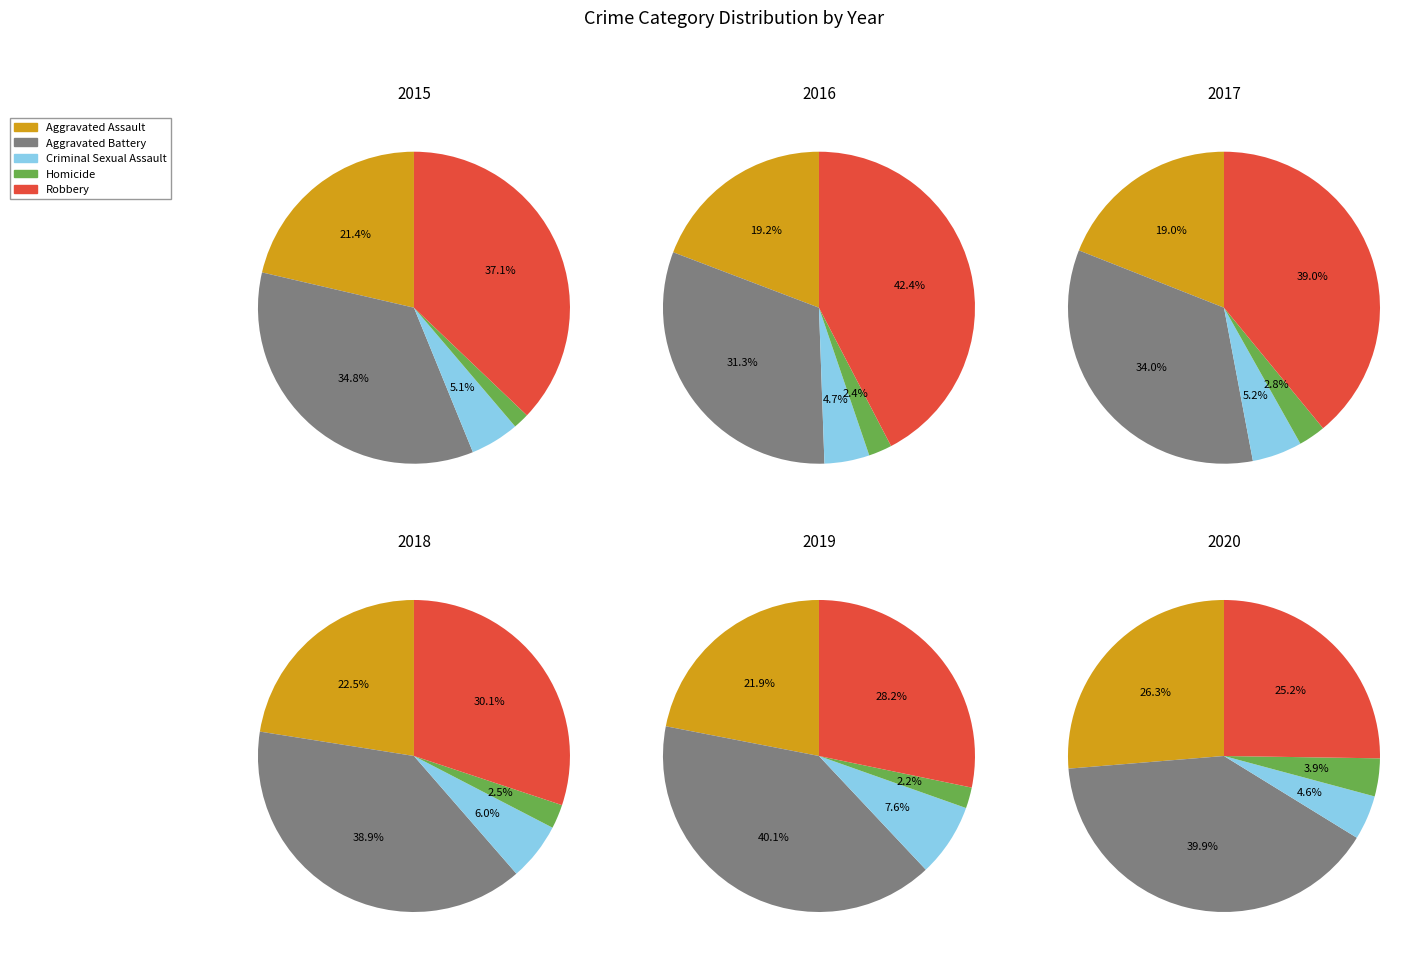

To the nearest percent, what percentage of the pie is Aggravated Assault?

21%